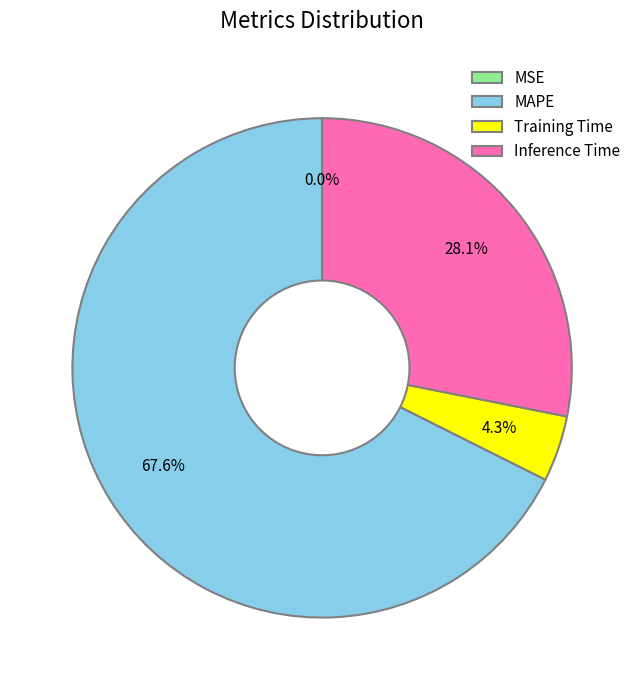

What is the largest slice in the pie chart?

MAPE